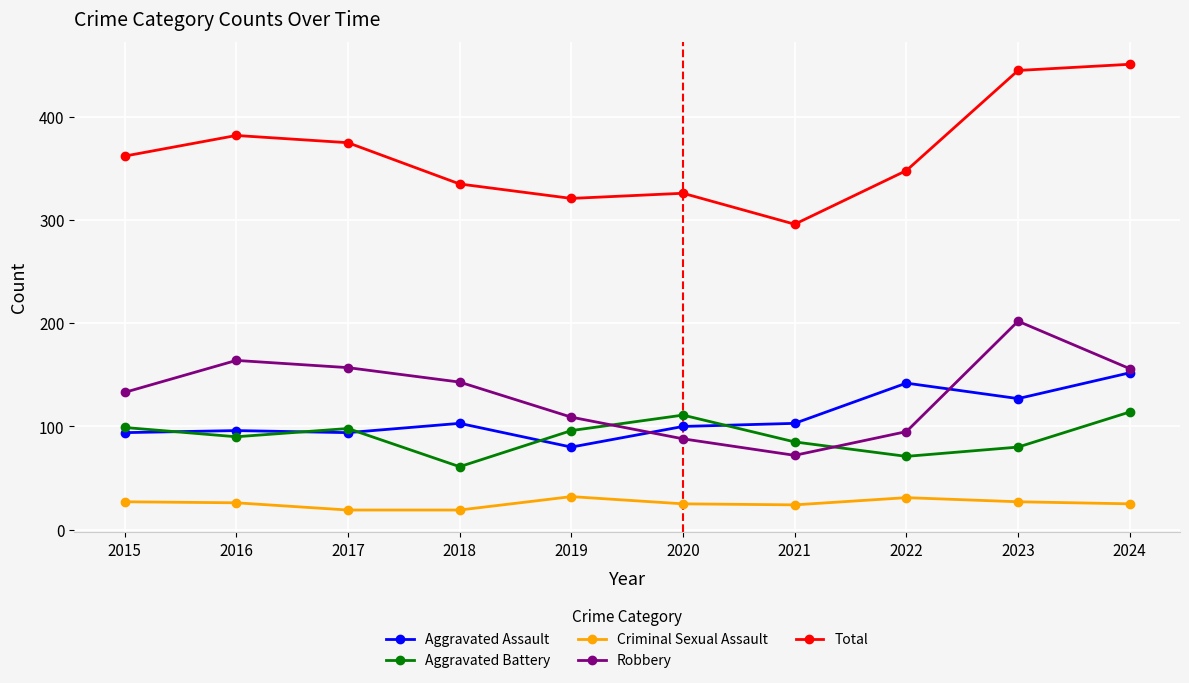

What value does the Aggravated Battery series have at 2024, to the nearest 5?

115